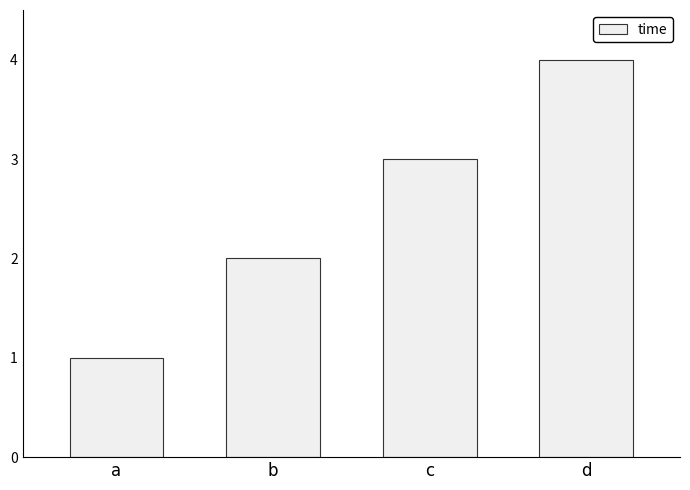

Which label corresponds to the smallest value in the chart?

a